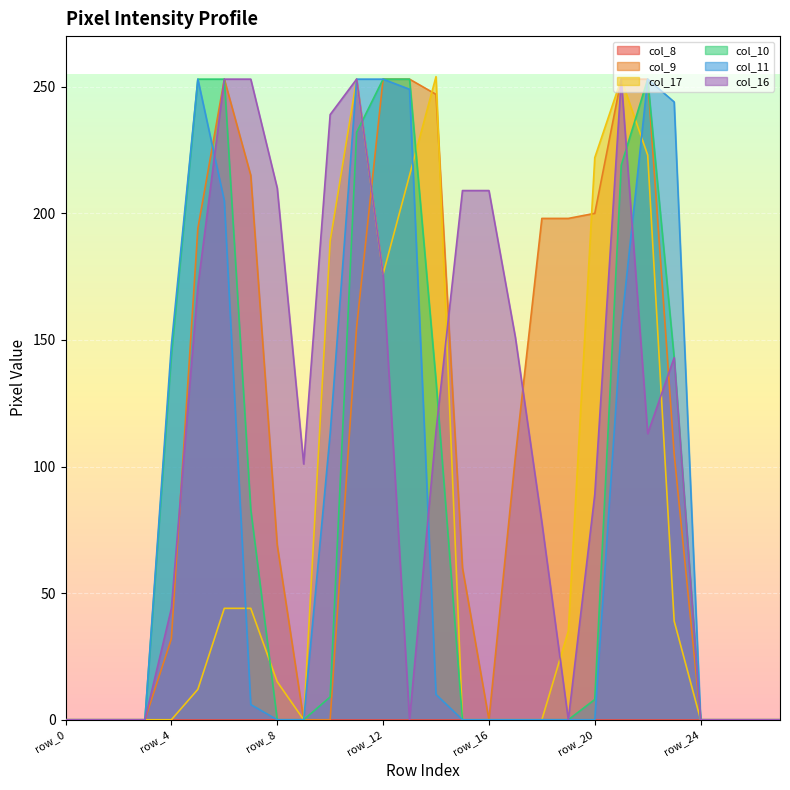

Count the number of categories in the chart.

28